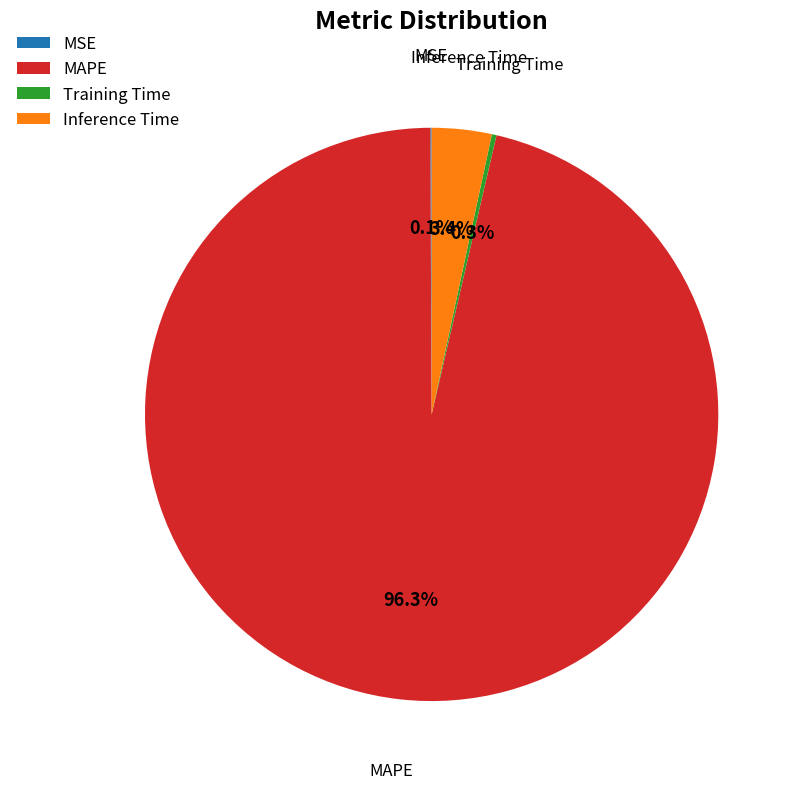

Which has a higher value, Inference Time or MAPE?

MAPE